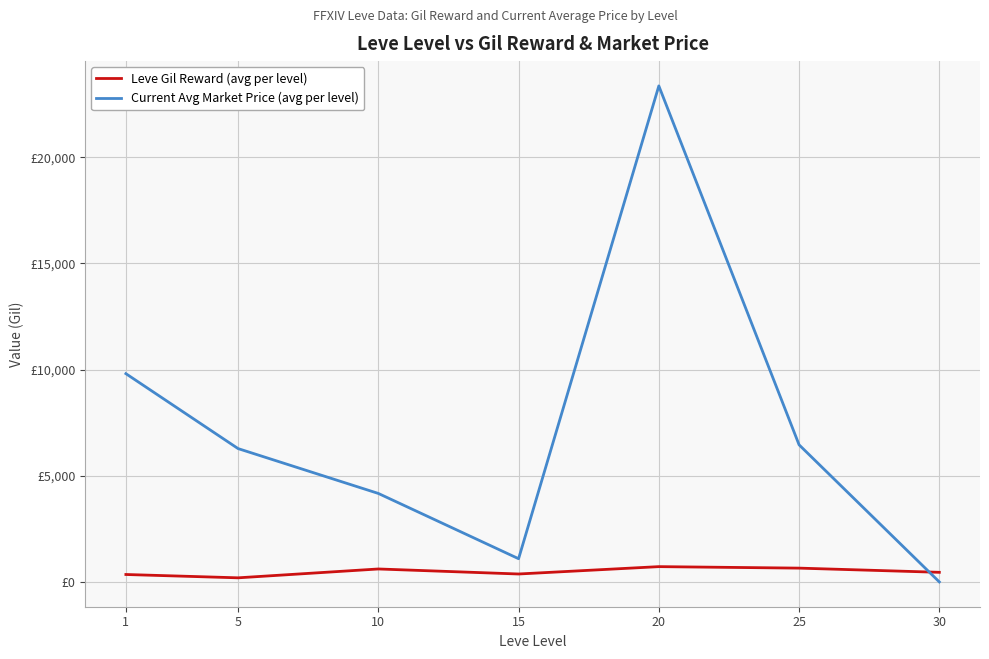

Does the chart have visible grid lines?

Yes